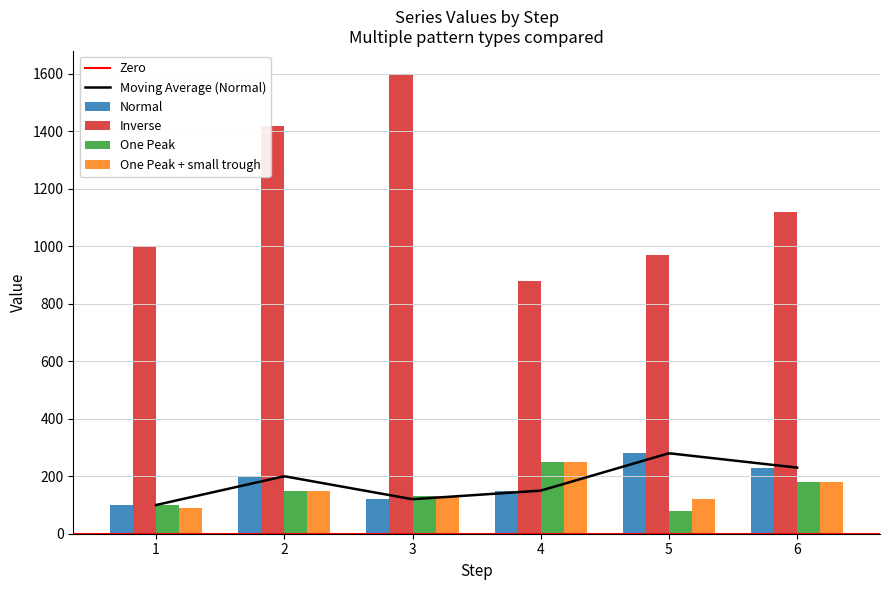

The value of Normal at 2 is 200. True or false?

True